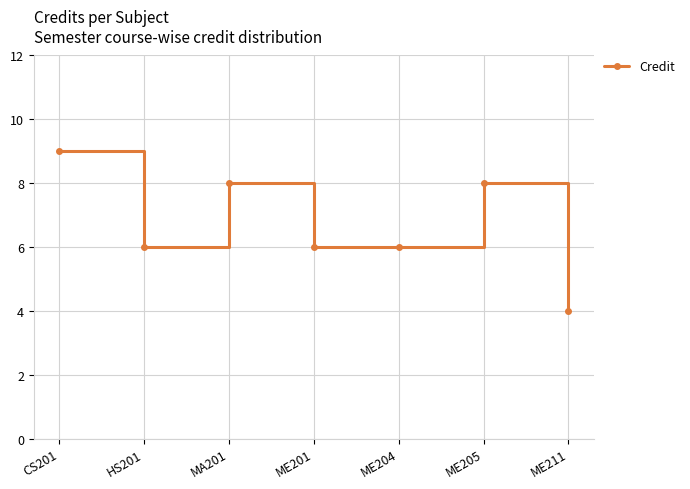

What is the sum of all values?

47